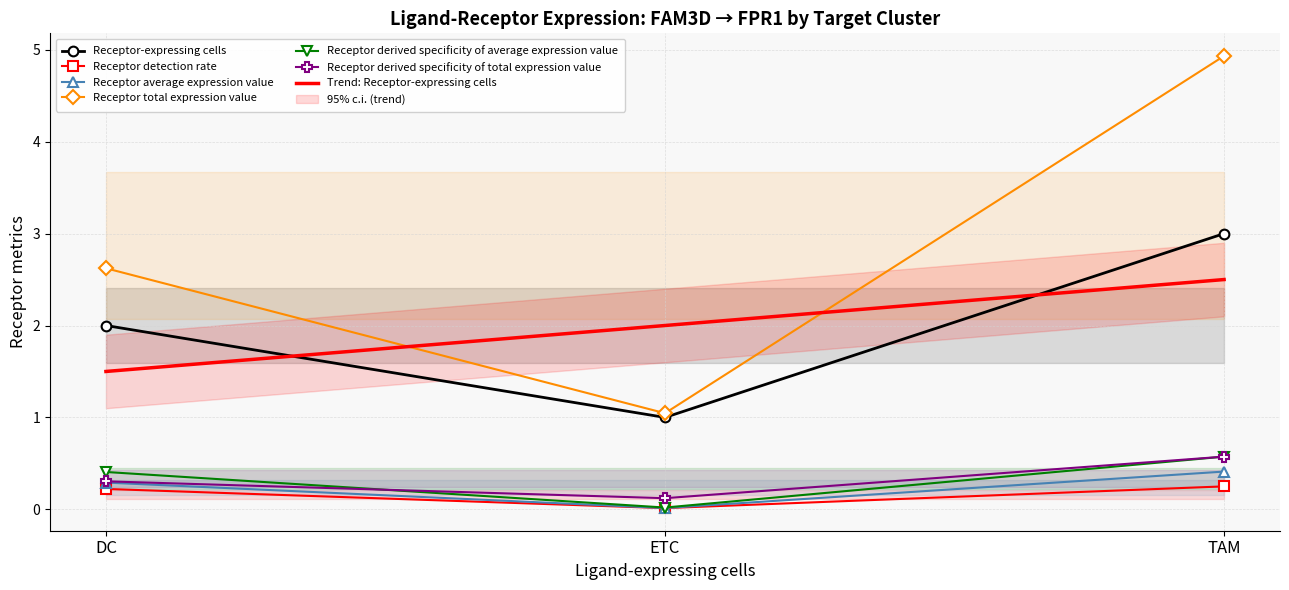

Rank the categories by Receptor-expressing cells value from lowest to highest.

ETC, DC, TAM